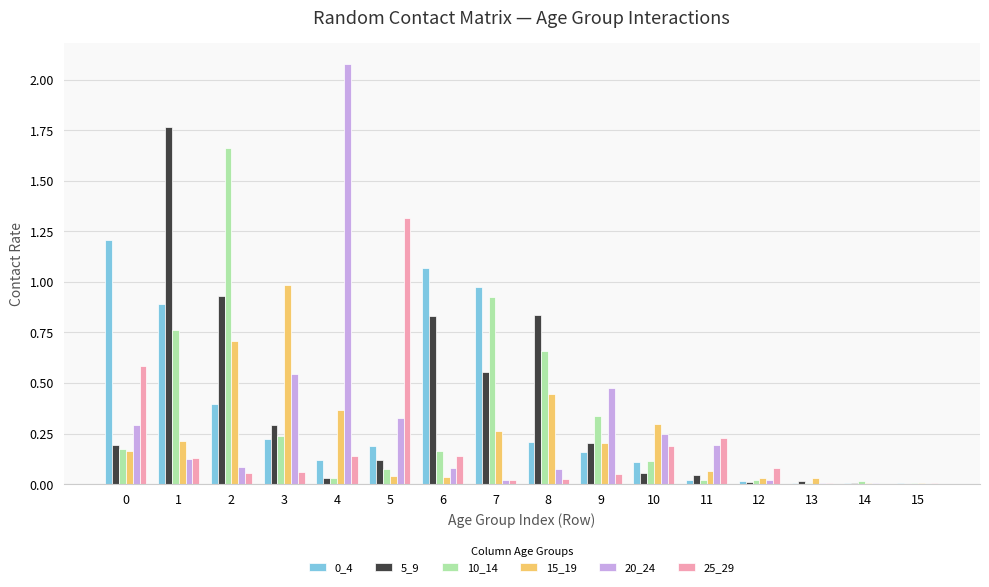

Which category has the highest value across all series?

4